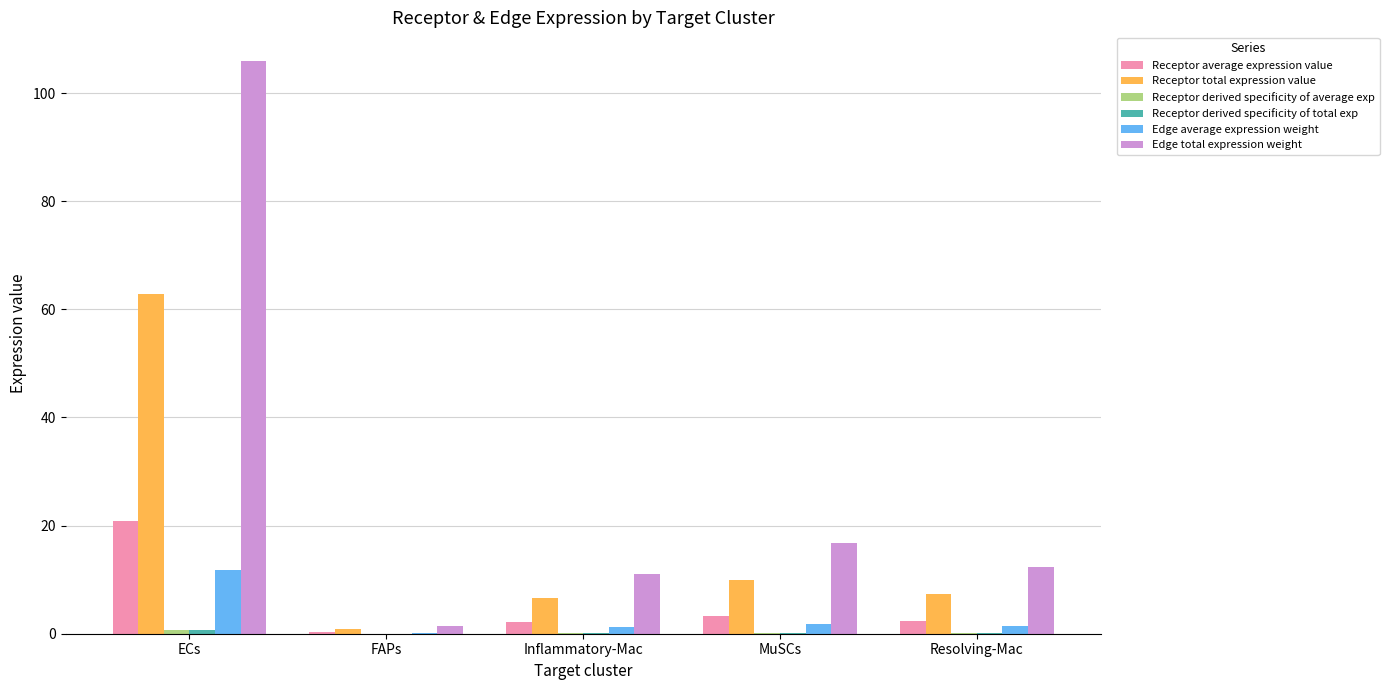

Does the chart contain stacked bars?

No